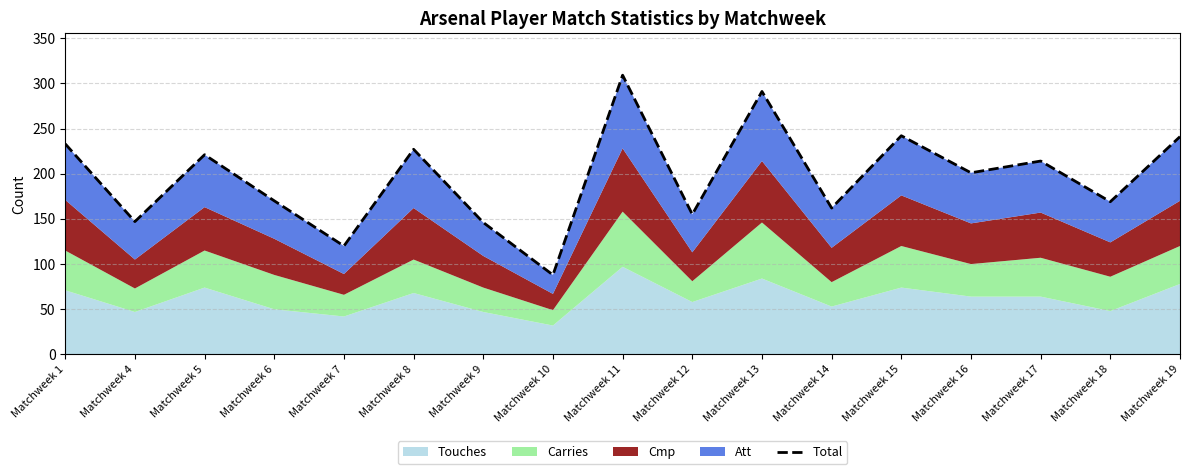

Where does the data first go above 201?

Matchweek 1